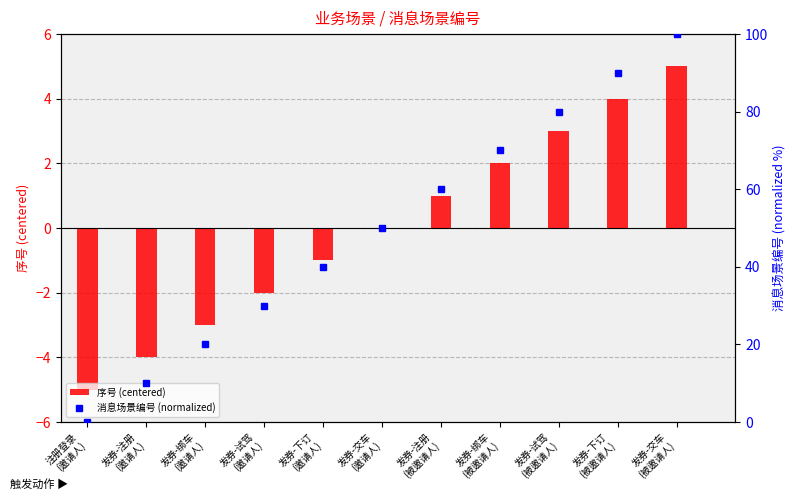

Reading left to right, list all the values displayed in this chart.

序号 (centered): -5	-4	-3	-2	-1	0	1	2	3	4	5
消息场景编号 (normalized): 0	10	20	30	40	50	60	70	80	90	100